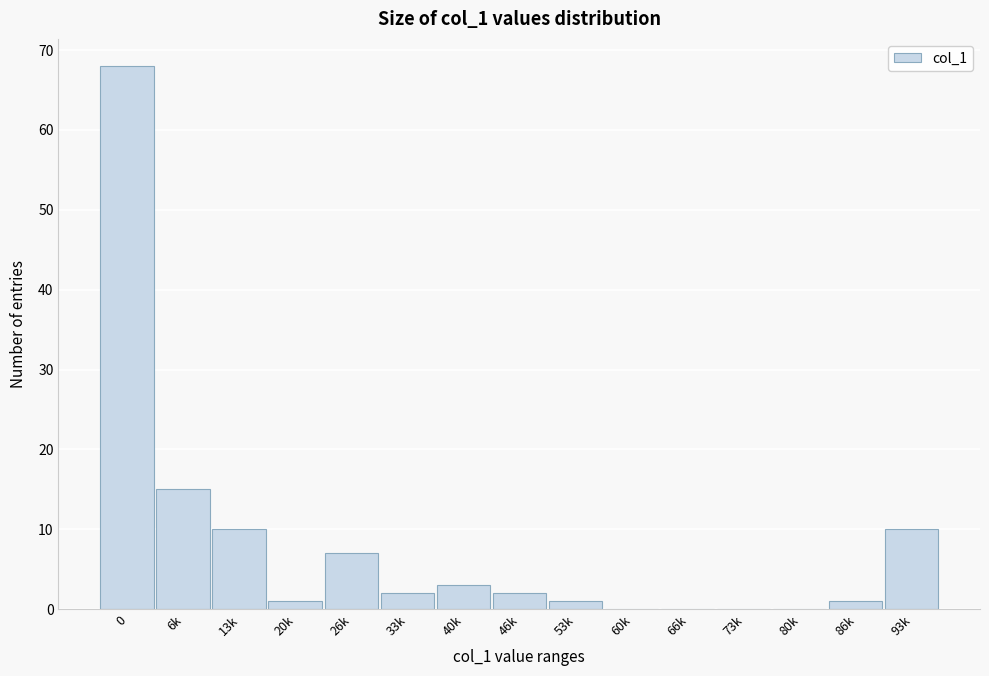

Reading left to right, what are all the values shown in this chart?

0=68	6k=15	13k=10	20k=1	26k=7	33k=2	40k=3	46k=2	53k=1	60k=0	66k=0	73k=0	80k=0	86k=1	93k=10